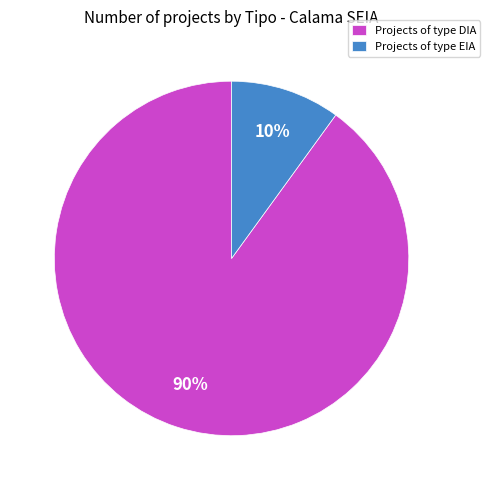

Is it true that Projects of type EIA is 5% of the pie?

False